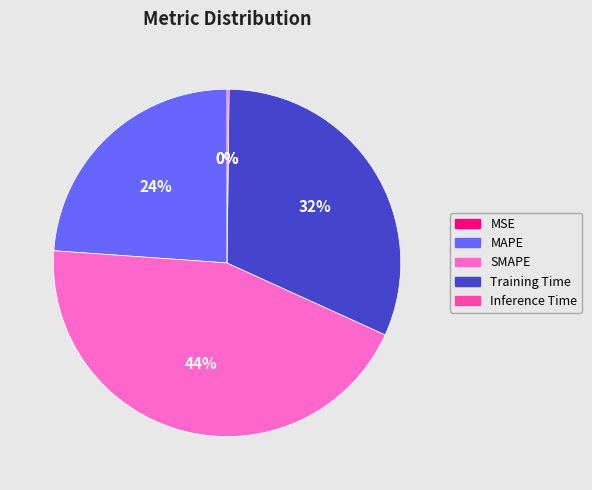

Is the sum of MAPE and Training Time greater than half?

Yes